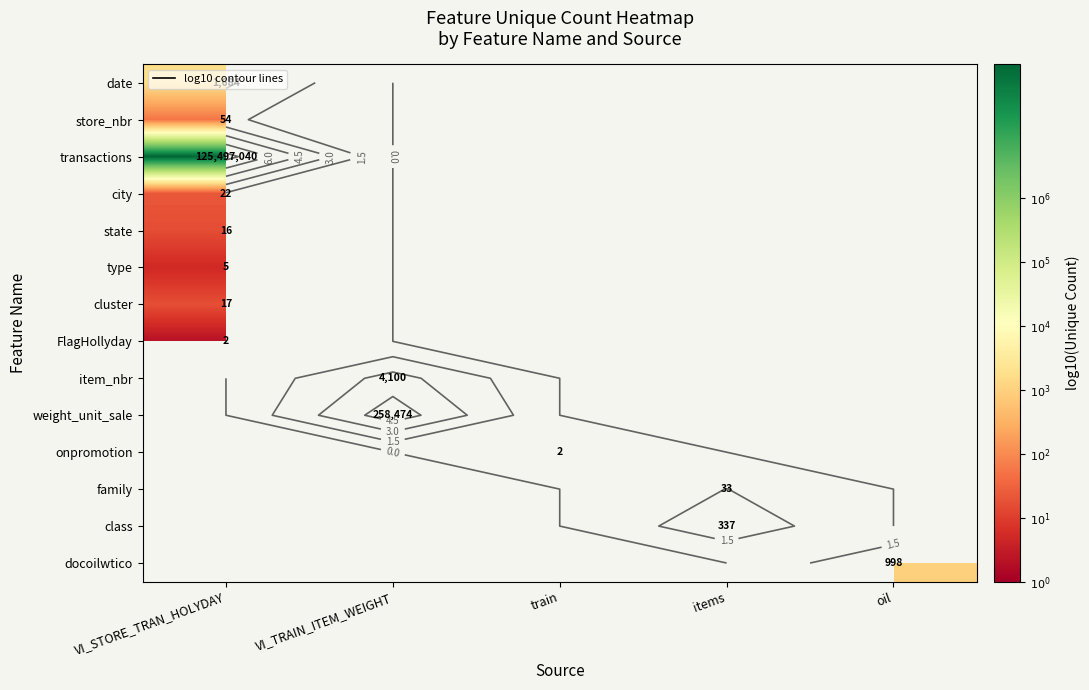

Which has a higher value, items or oil?

oil